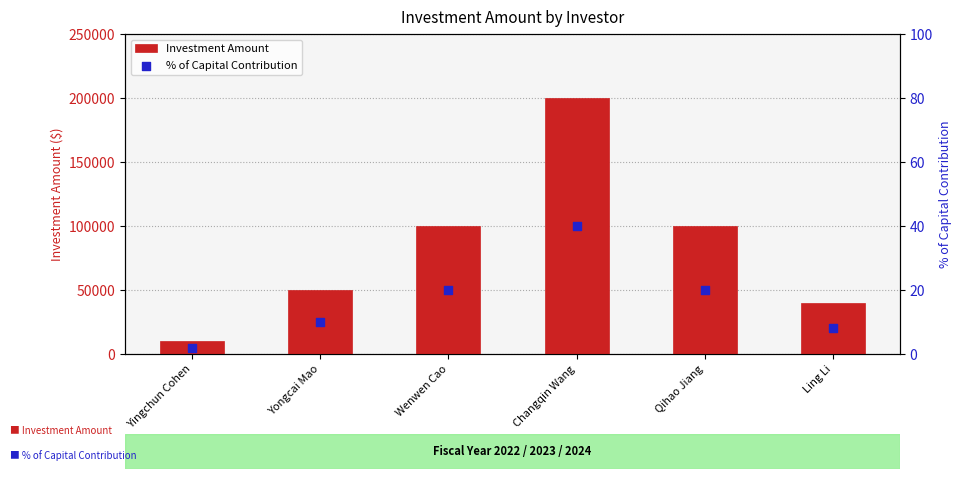

Which series has the largest total across all categories?

Investment Amount